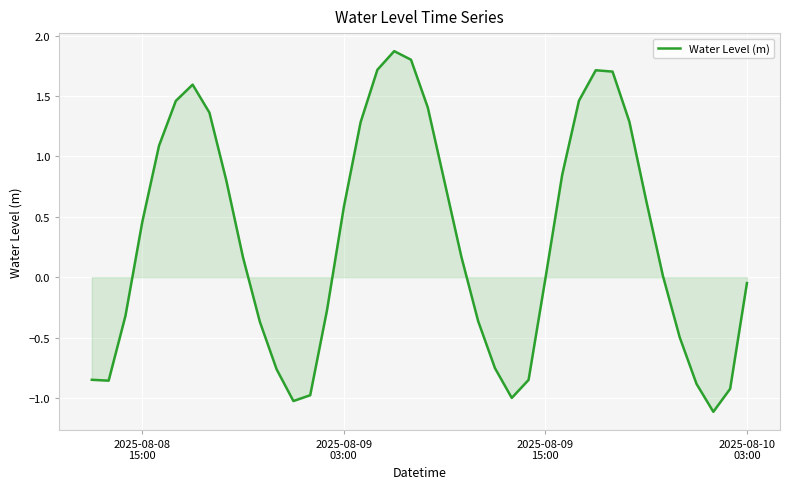

What is the greatest value displayed?

1.9